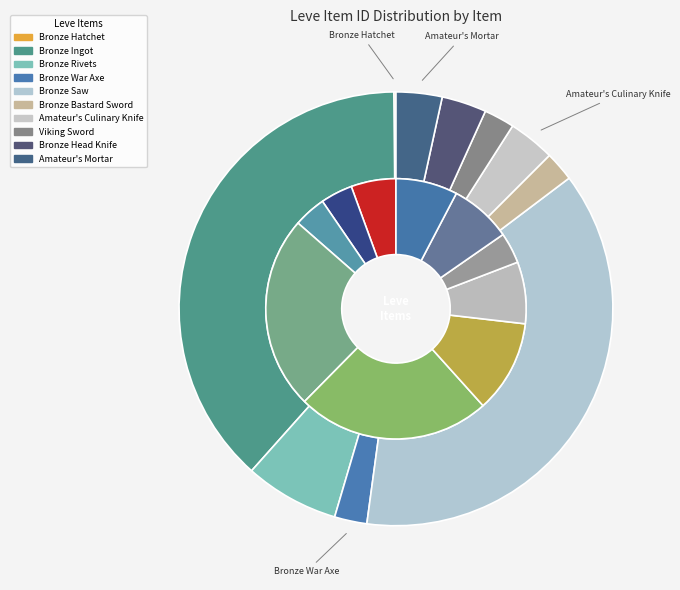

Rank the categories by value from lowest to highest.

Bronze Hatchet, Bronze Bastard Sword, Viking Sword, Bronze War Axe, Bronze Head Knife, Amateur's Mortar, Amateur's Culinary Knife, Bronze Rivets, Bronze Saw, Bronze Ingot